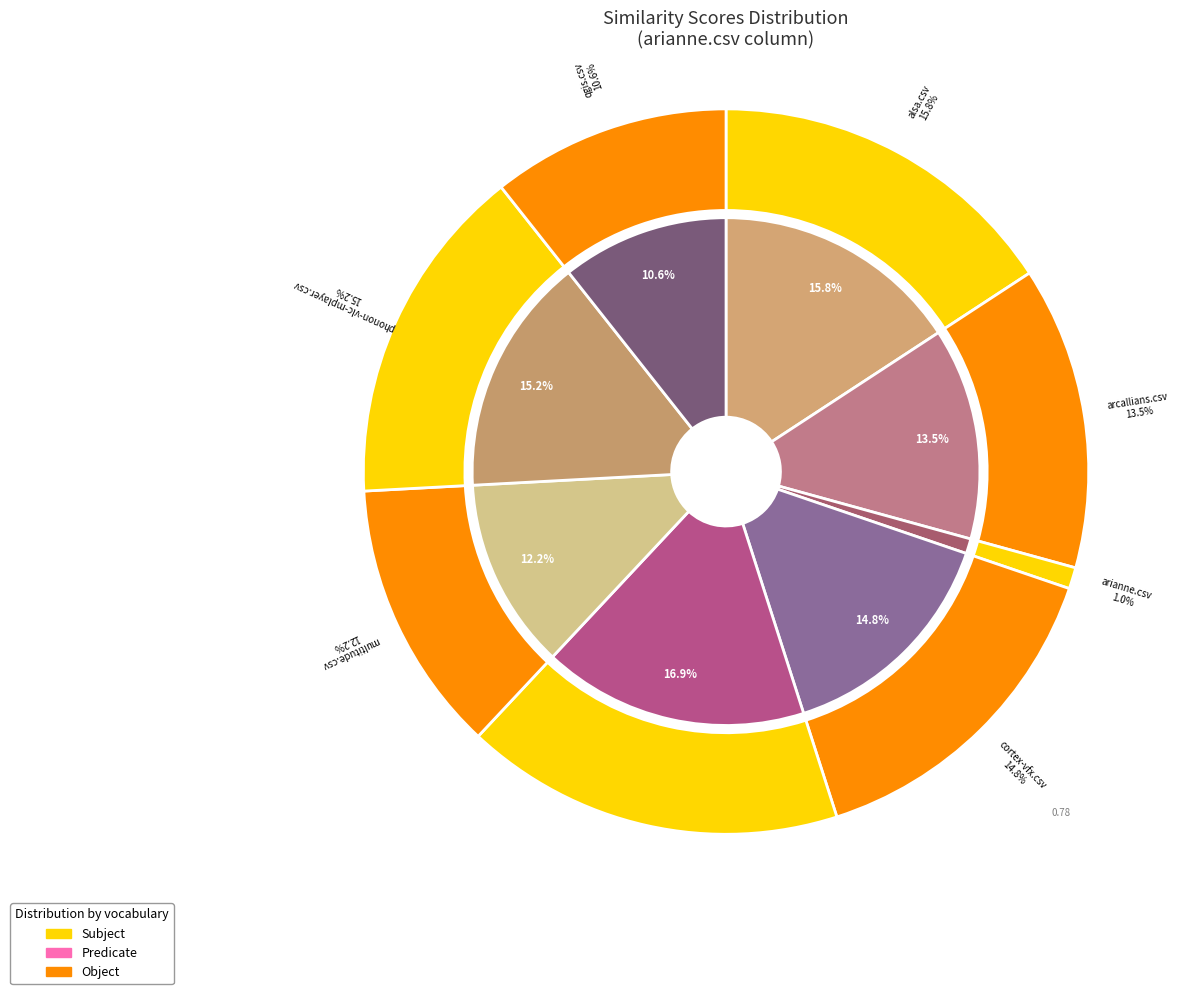

Does qgis.csv account for over 50% of the chart?

No